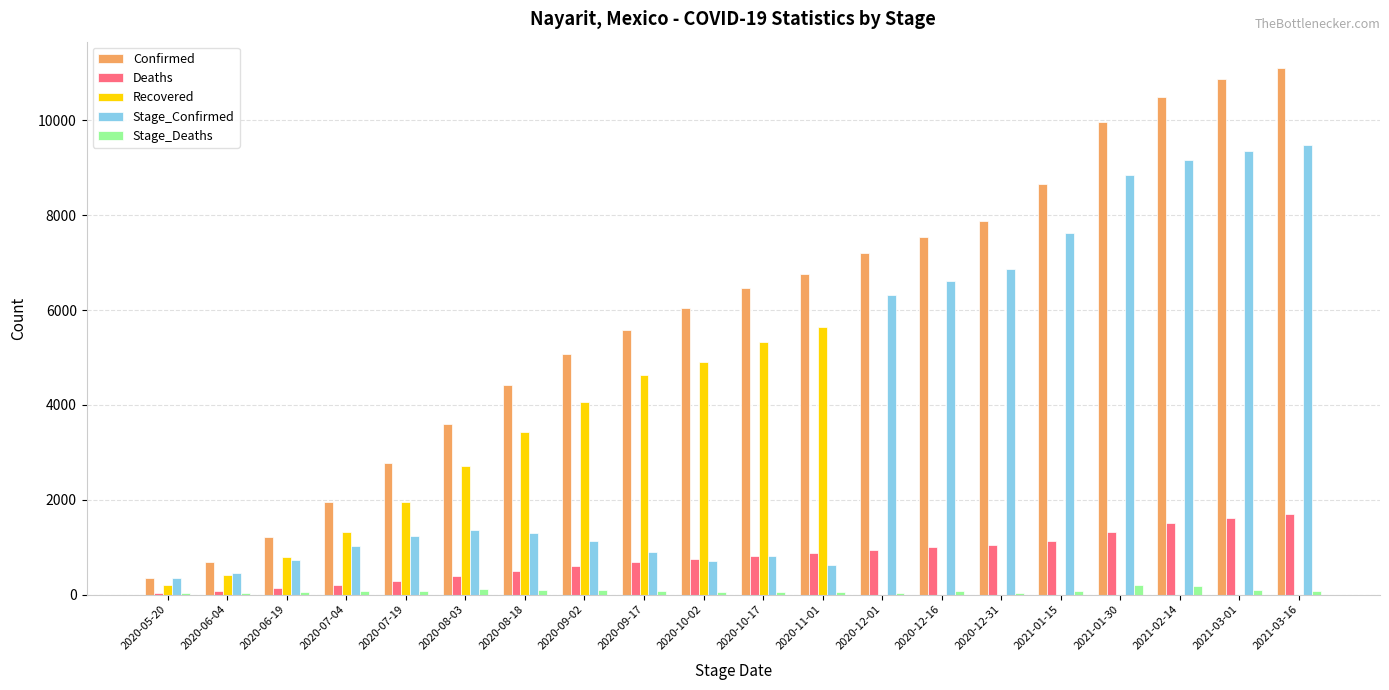

What is the approximate value of Deaths at 2020-12-01, to the nearest 100?

900